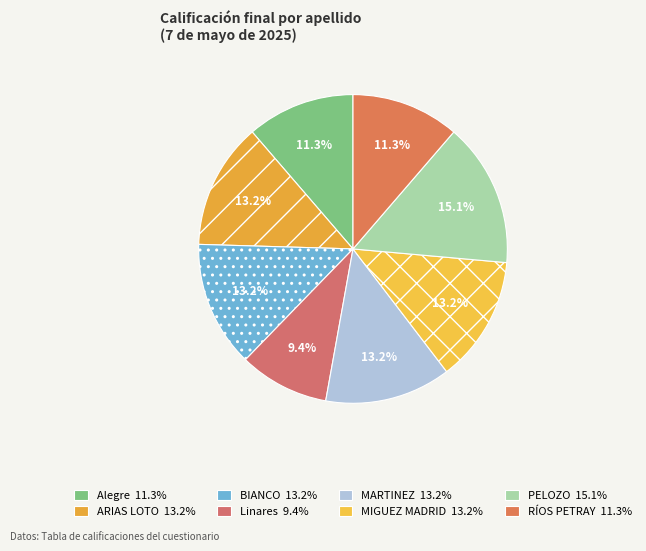

To the nearest percent, what is the difference between the PELOZO and MARTINEZ slice percentages?

2%